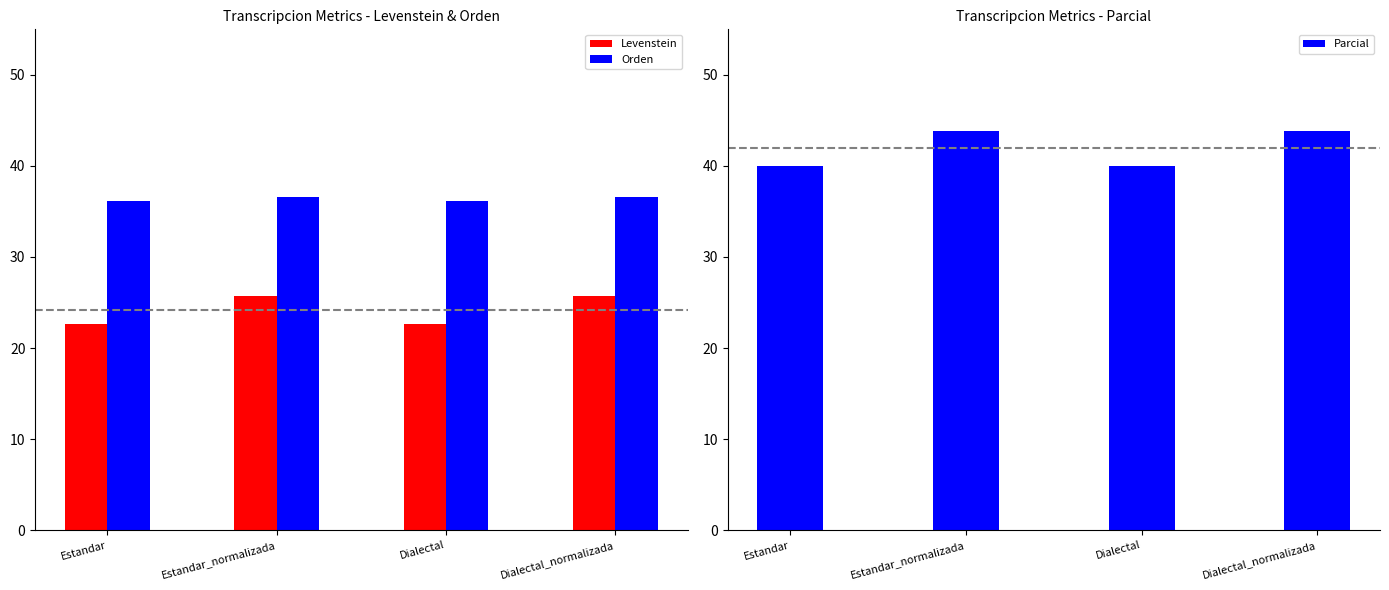

How many data points in Parcial are above 43?

2